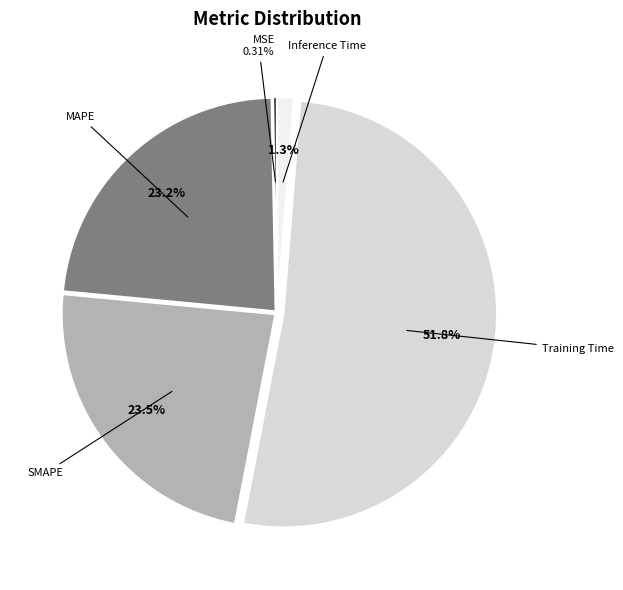

To the nearest percent, what is the combined percentage of SMAPE and Inference Time?

25%